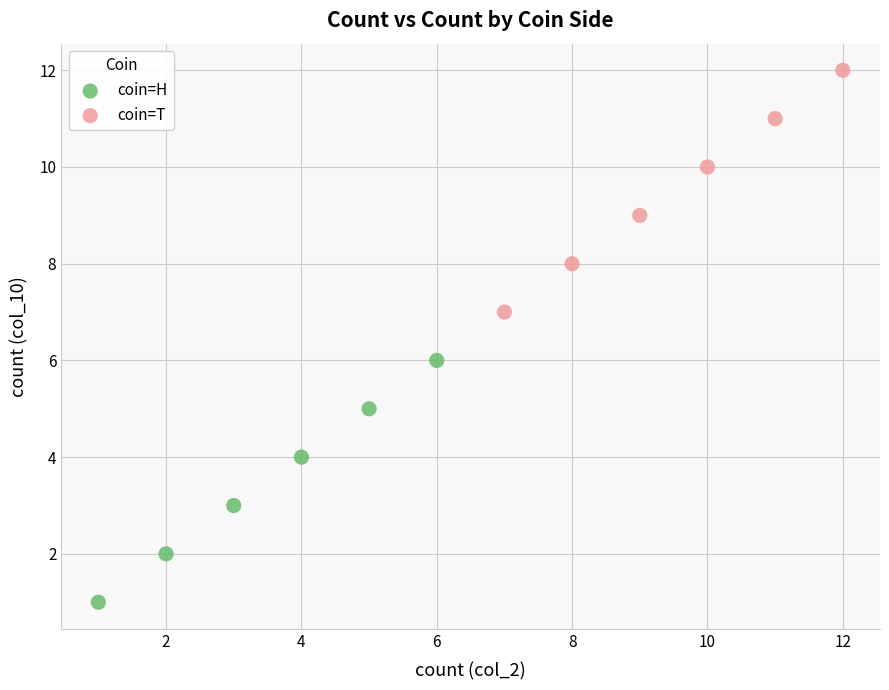

Which series reaches the maximum Y coordinate?

coin=T